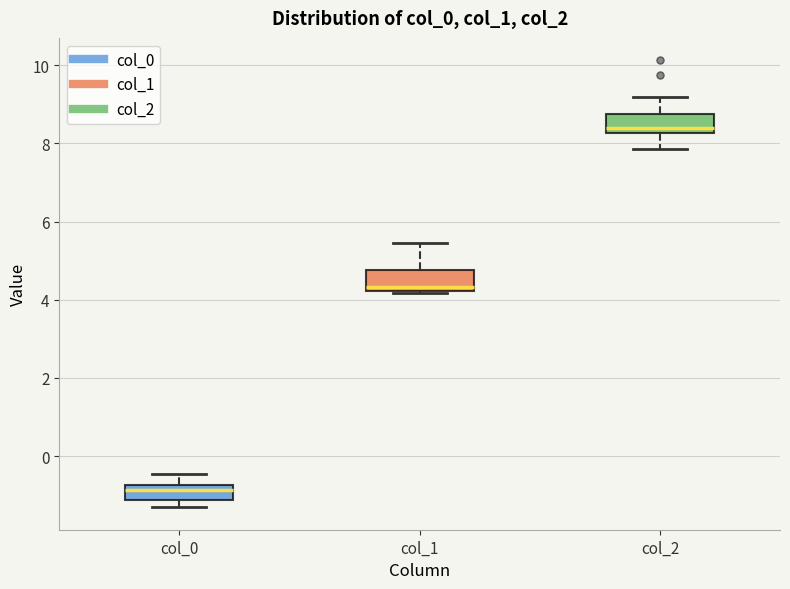

Which box has the highest median line?

col_2